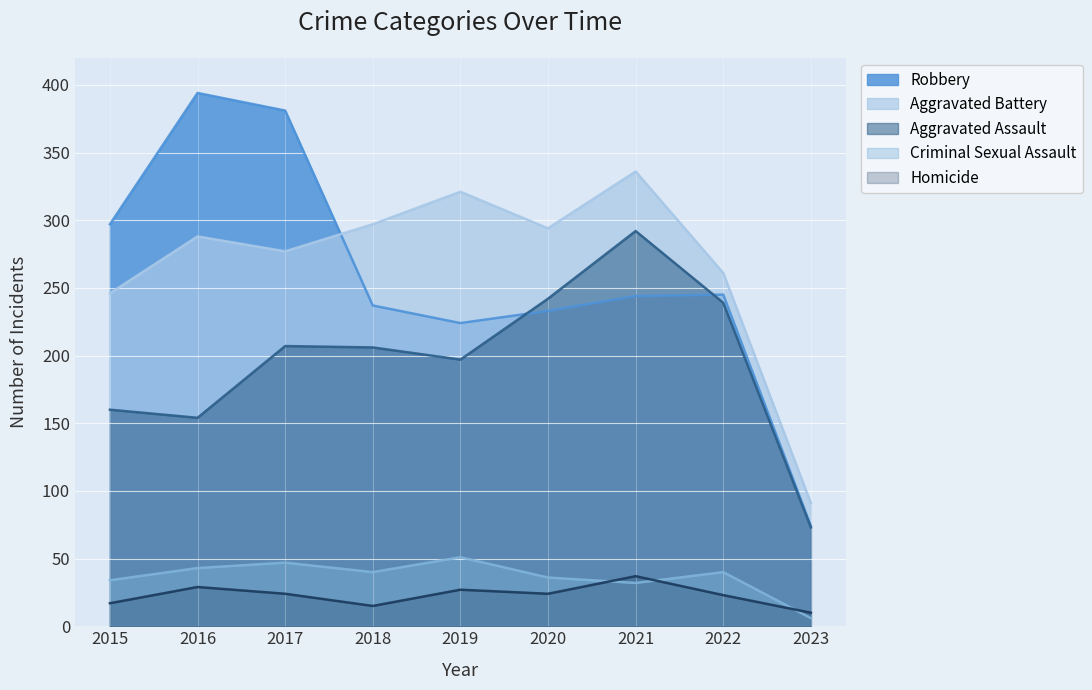

What is the difference between the maximum and second lowest values in the Aggravated Assault series?

138